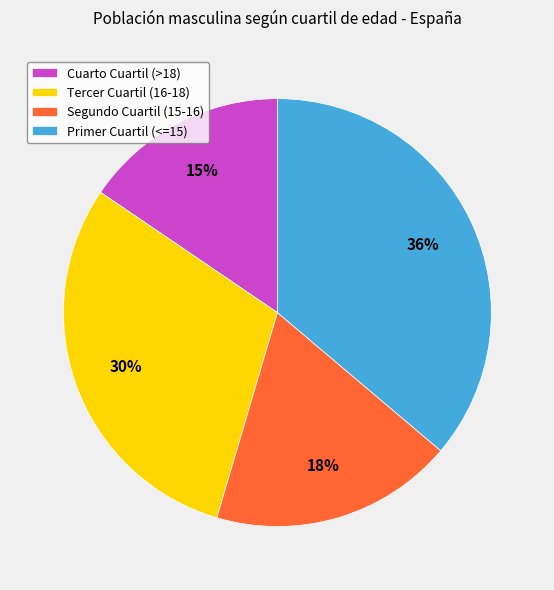

Which category has the biggest portion of the pie?

Primer Cuartil (<=15)